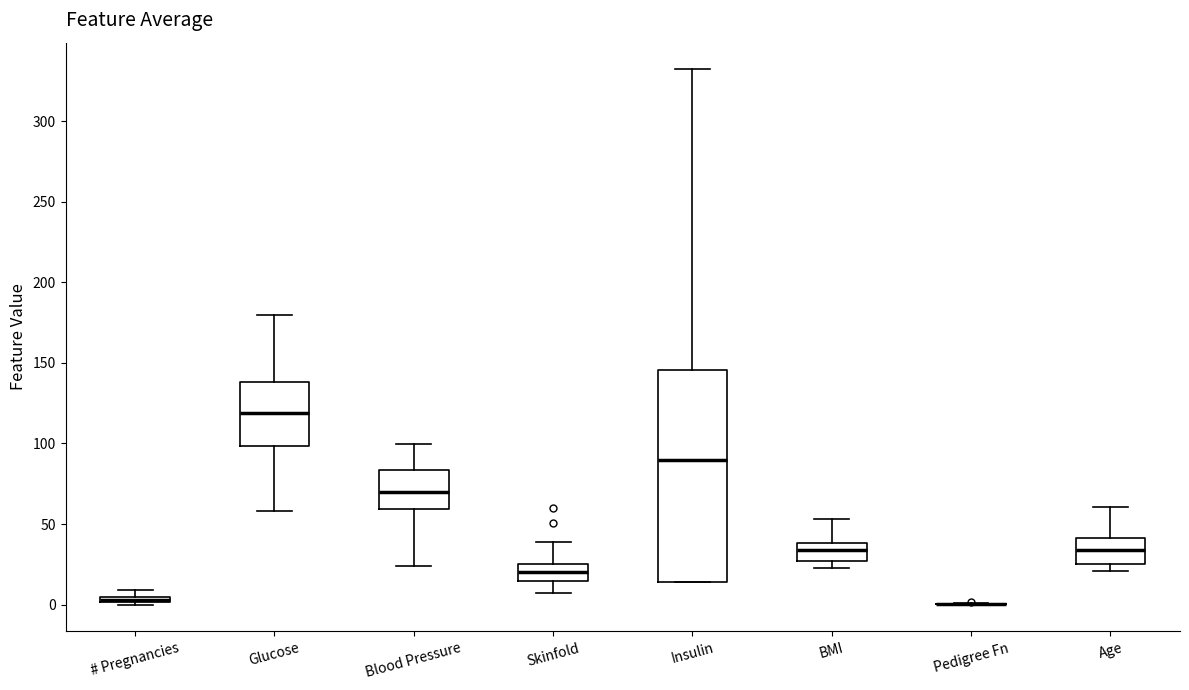

Where does the median line of the box for Insulin sit on the y-axis? The values are not printed on the chart, so give them approximately, as read against the axis.

90